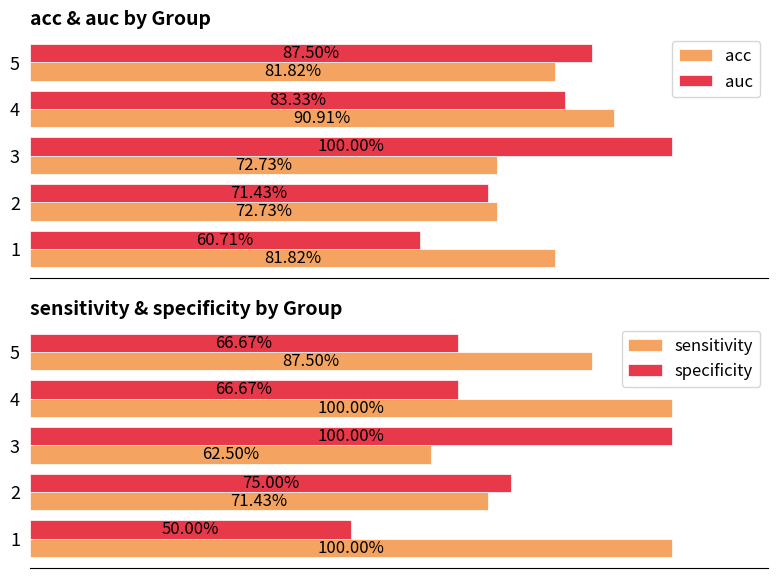

Is the value of specificity at 1 greater than the value of acc at 3?

No